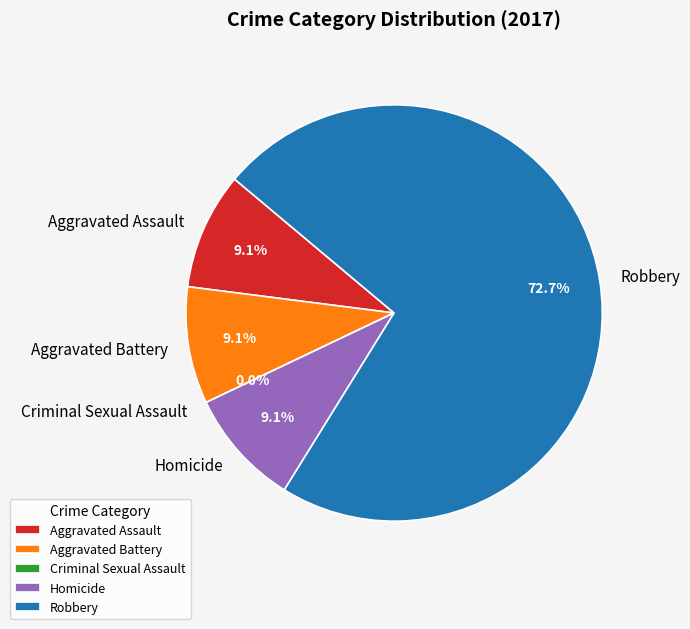

The Robbery slice represents 73% of the pie. True or false?

True